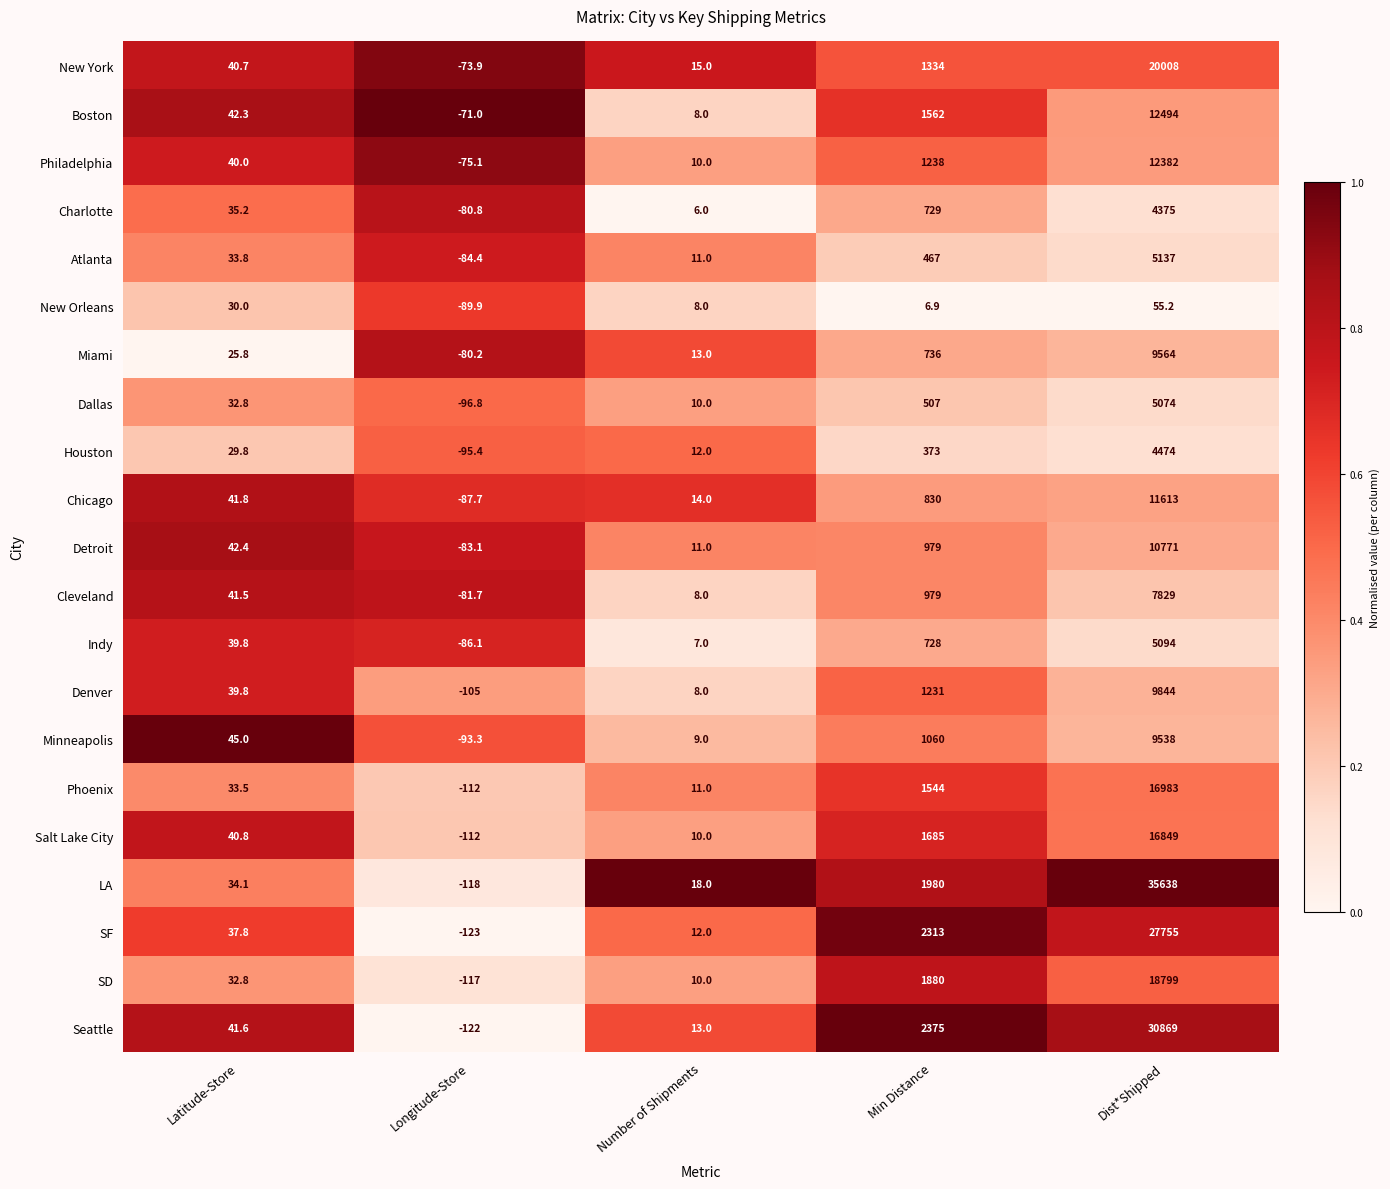

Which series changed the most between Latitude-Store and Min Distance?

Seattle